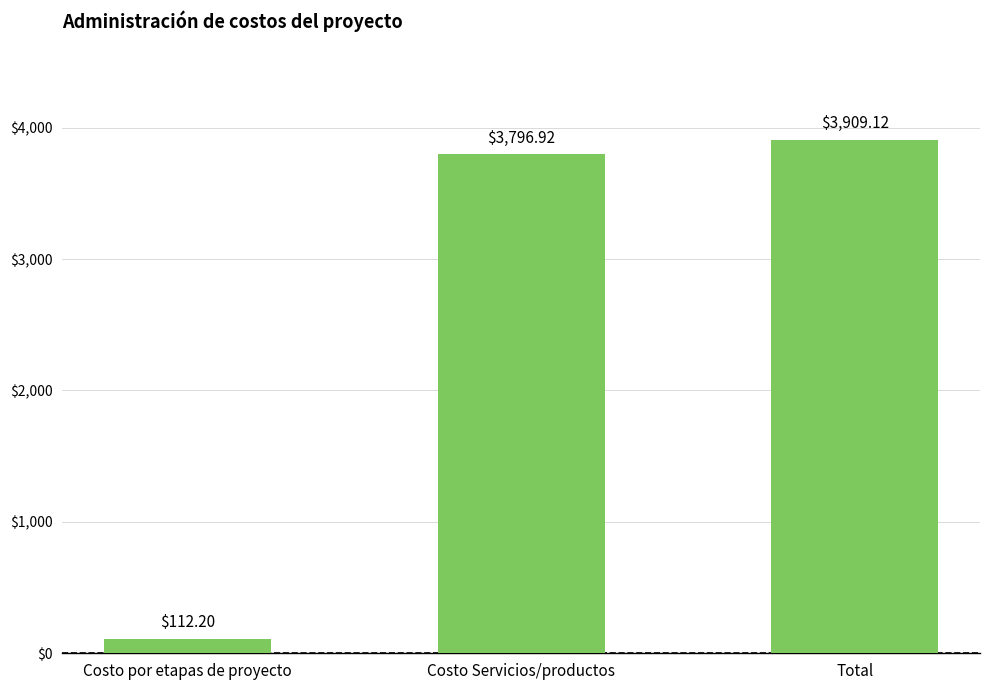

List the labels in order of value, largest first.

Total, Costo Servicios/productos, Costo por etapas de proyecto